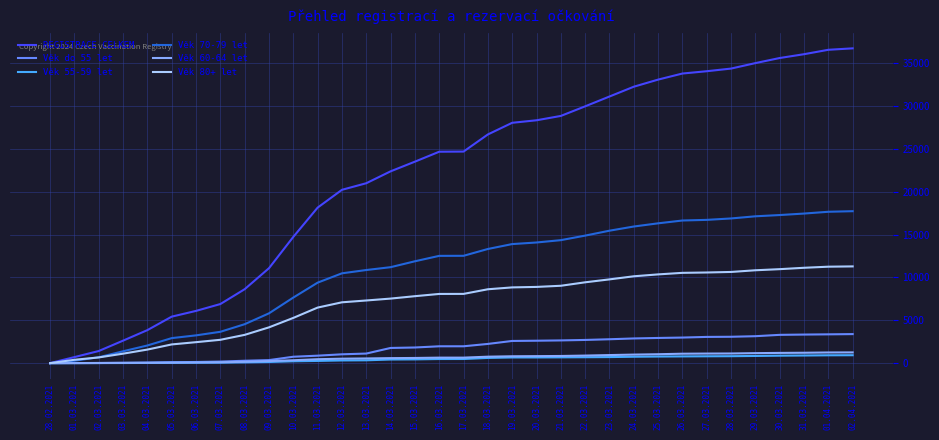

What is the maximum value for REGISTRACE CELKEM?

36715